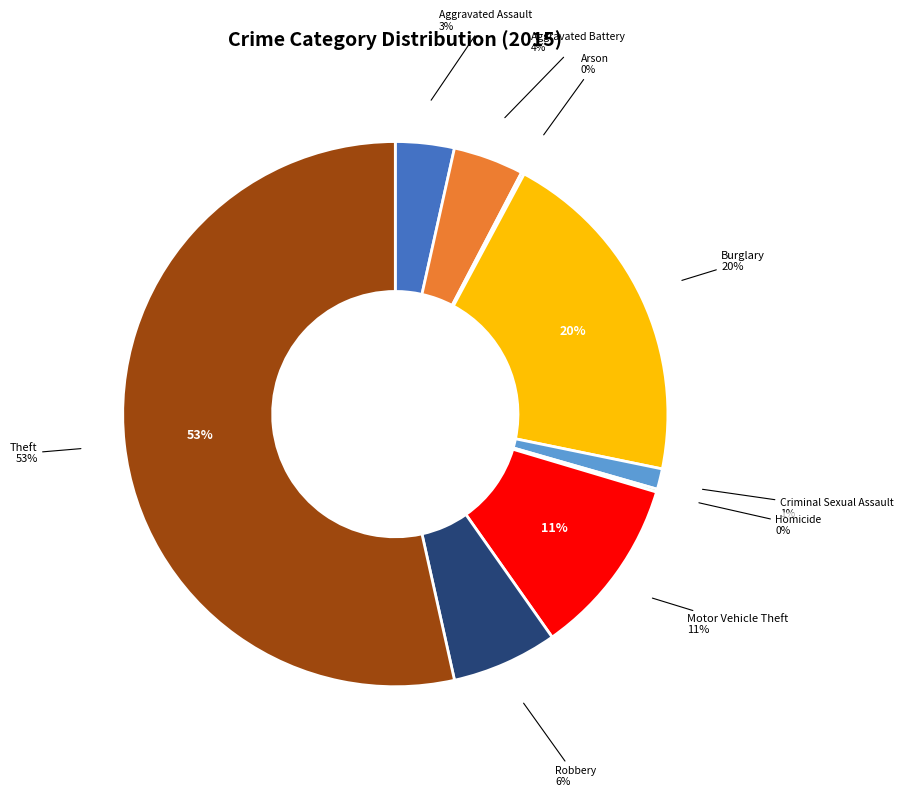

How many segments does this pie chart have?

9